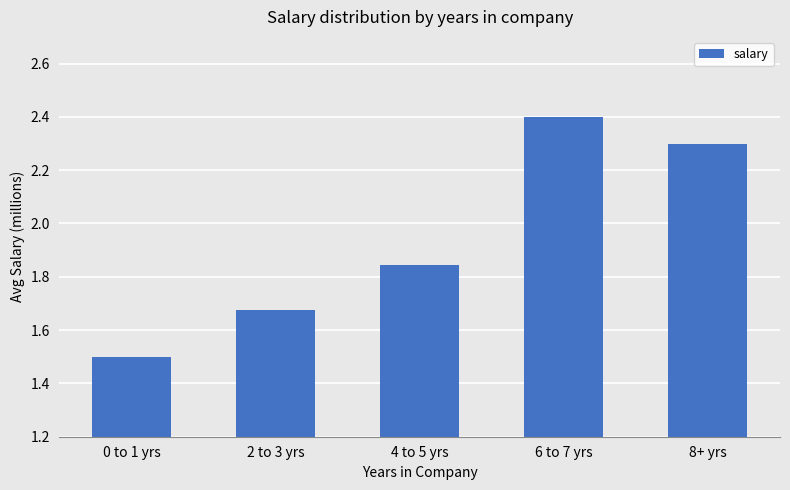

True or false: the data shows 3.1 at 4 to 5 yrs.

False